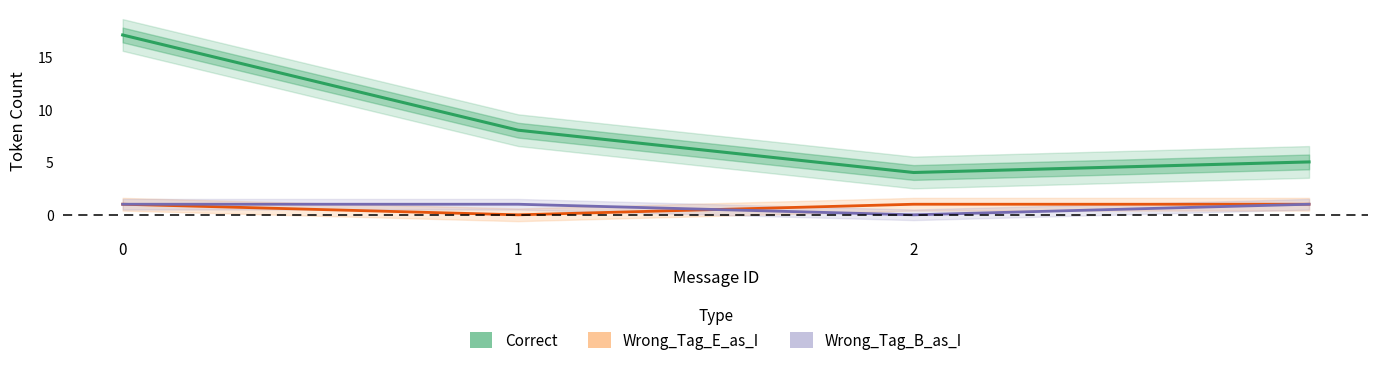

At how many categories does at least one series exceed 16?

1